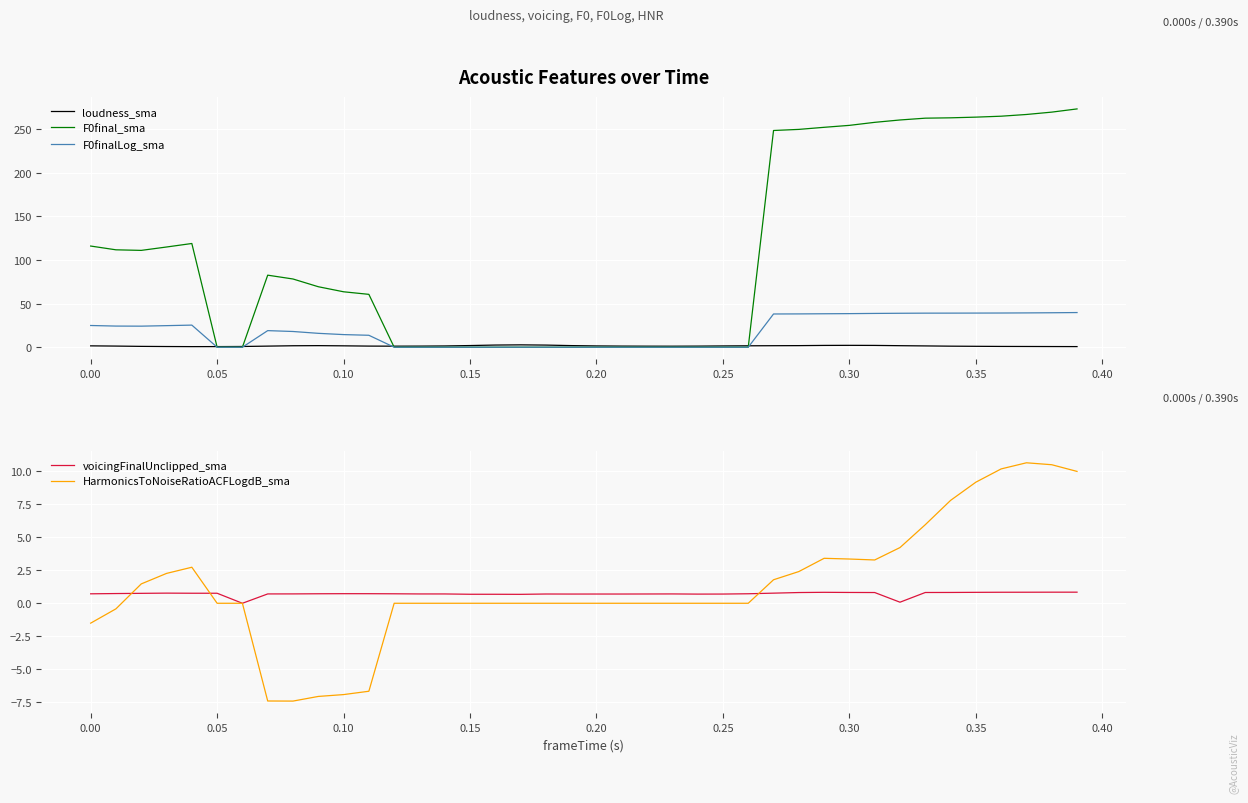

Which series ends up on top after the final intersection of voicingFinalUnclipped_sma and F0finalLog_sma?

F0finalLog_sma